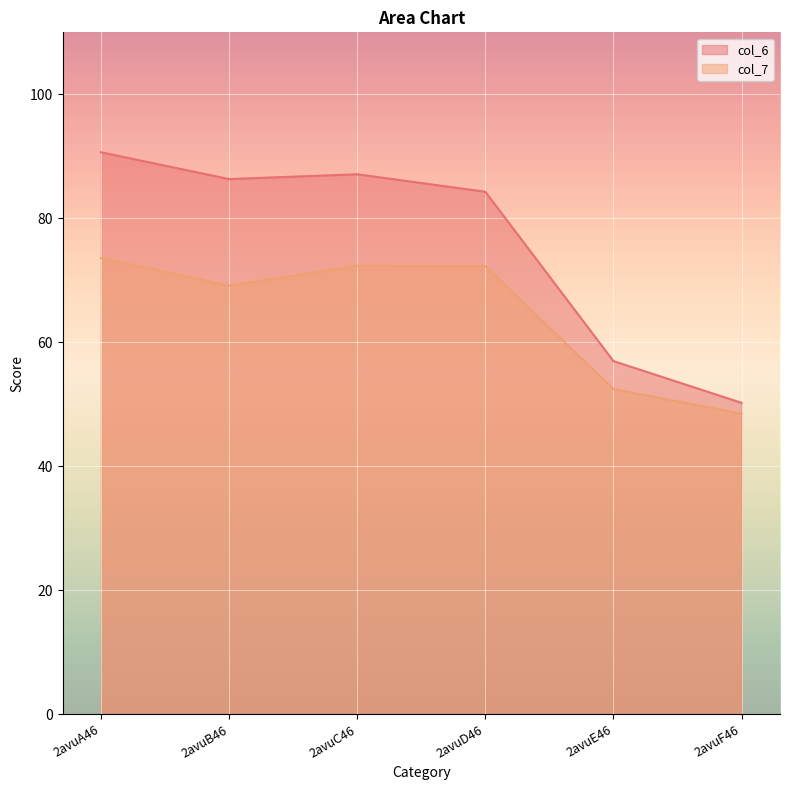

The col_6 series shows 44.9 at 2avuA46. True or false?

False